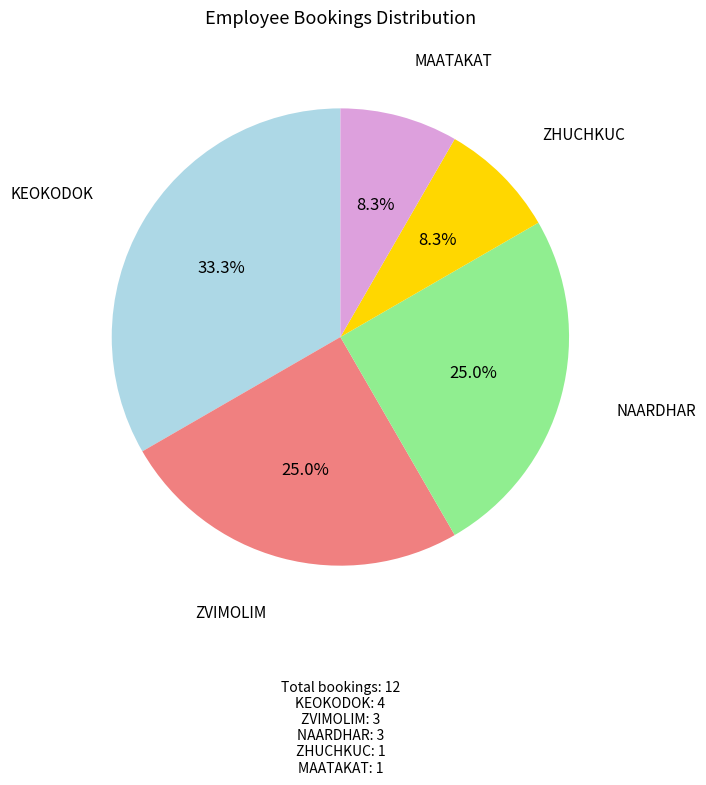

Count the number of slices in the pie.

5